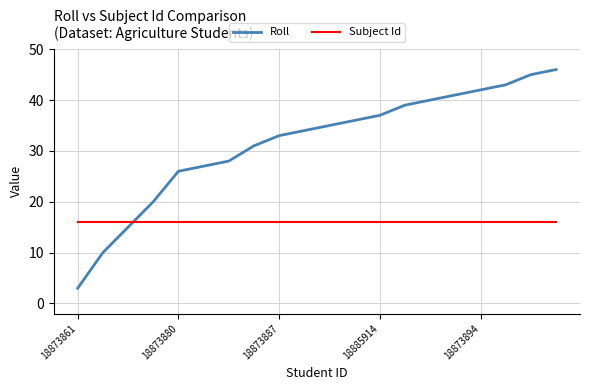

What is the greatest value displayed?

46